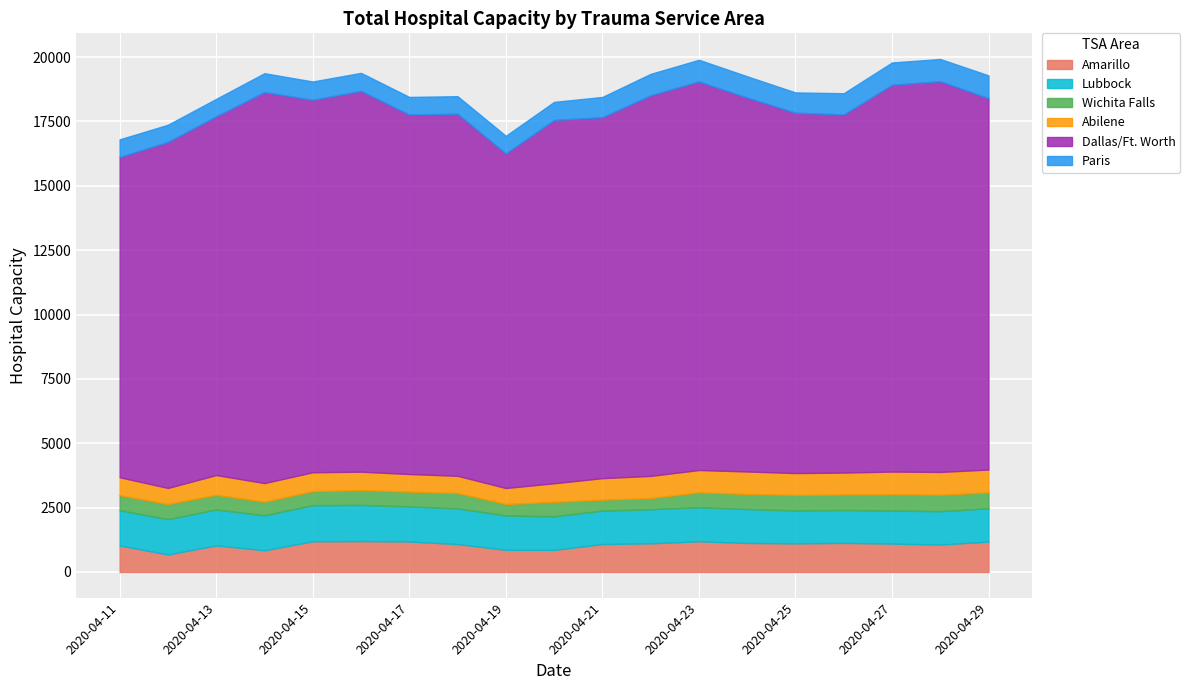

What is the total value across all series at 2020-04-12?

17371